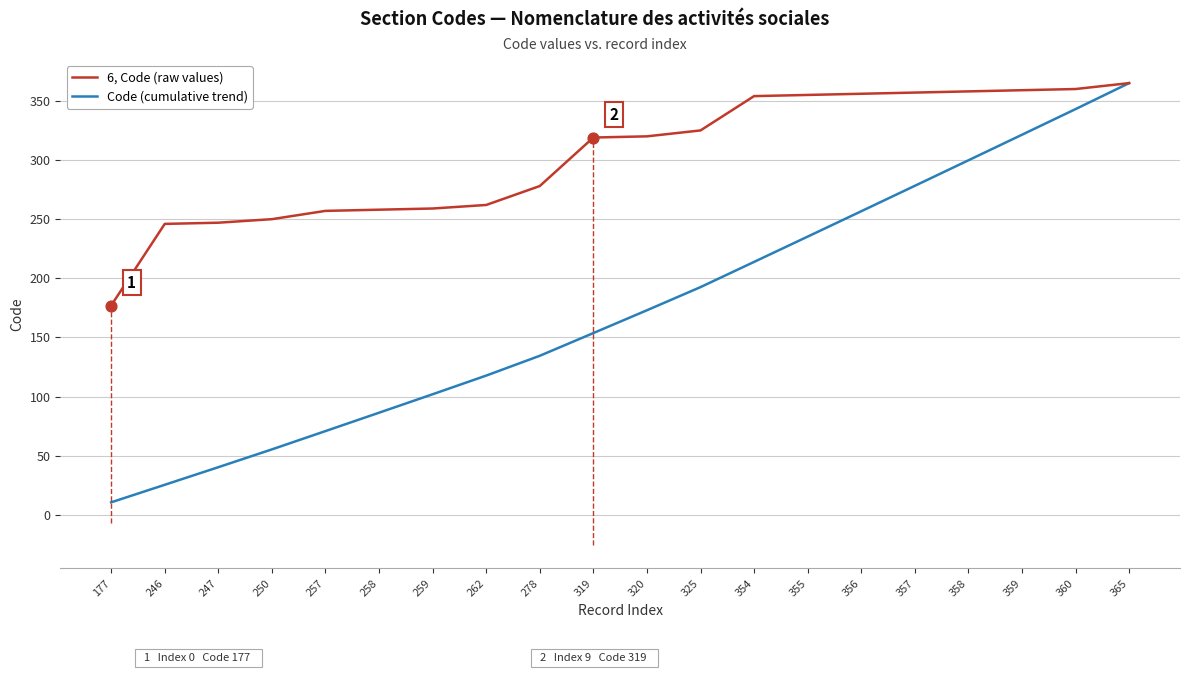

Which series has the widest spread of Y values?

Code (cumulative trend)